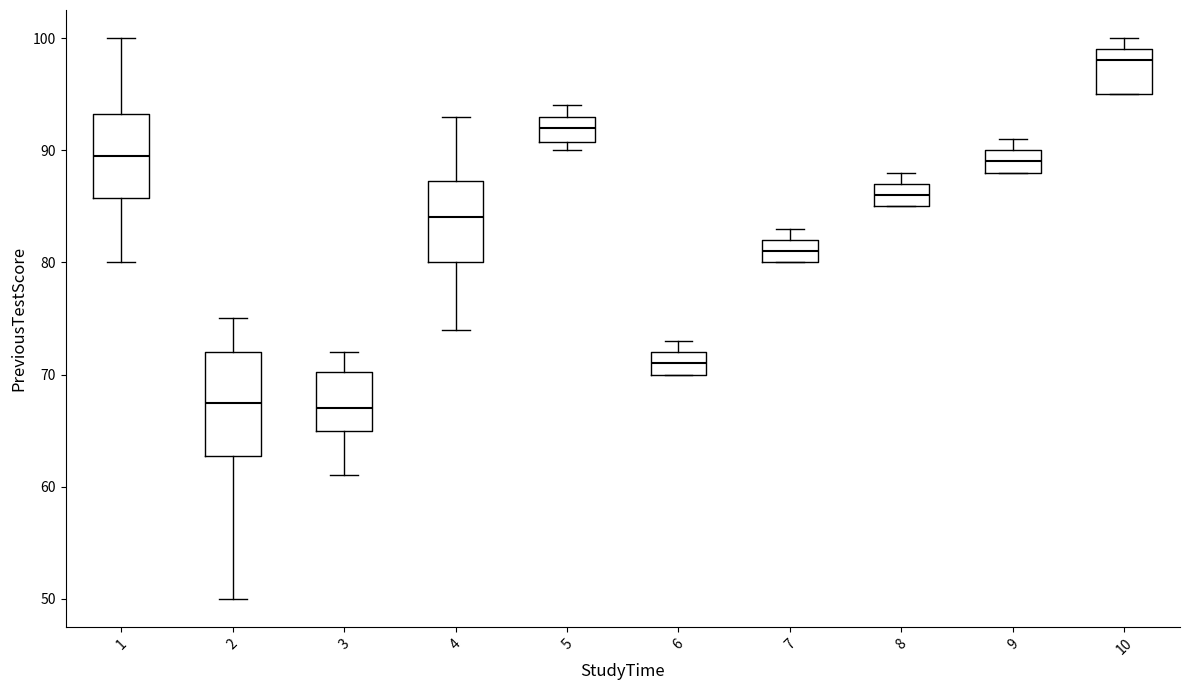

Which box's median line is the highest?

10